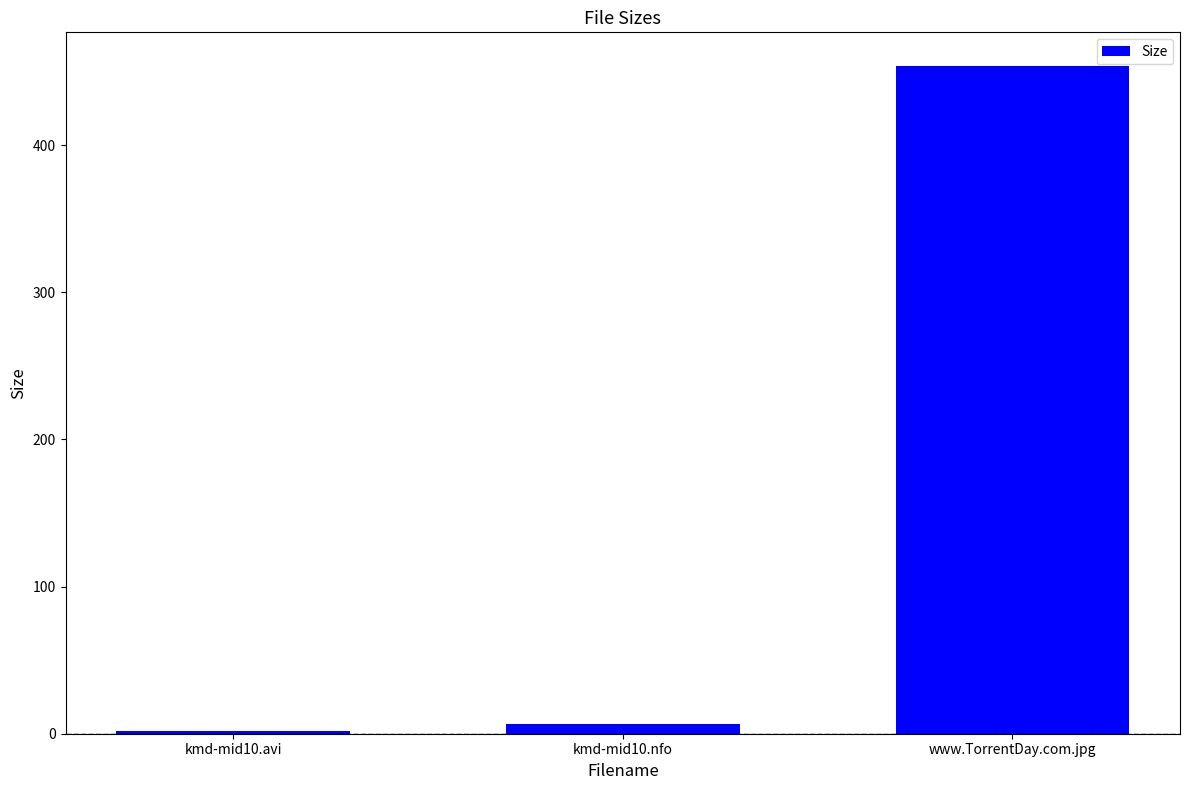

Reading right to left, what are all the values shown in this chart?

454.0	6.3	1.8